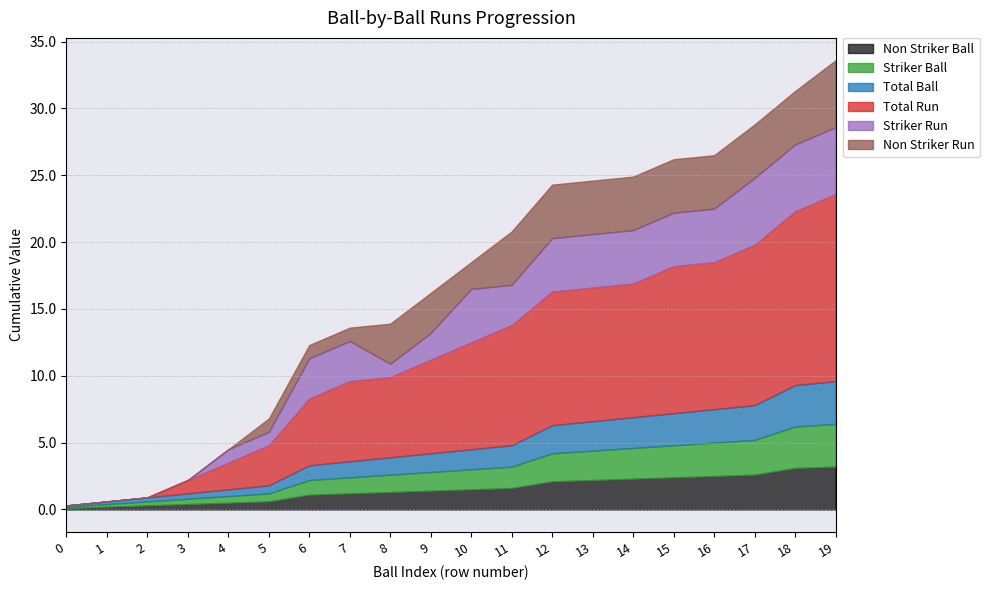

True or false: Total Run and Non Striker Run intersect in this chart.

False